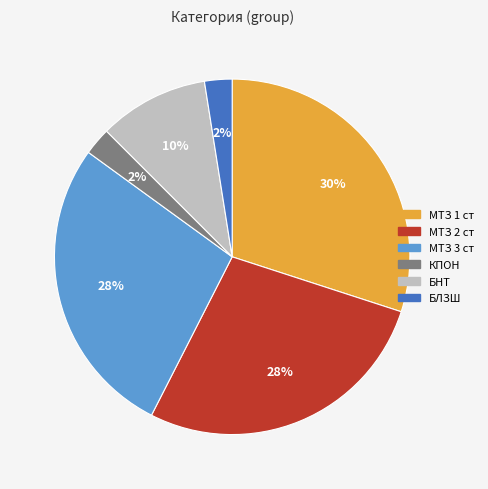

Is it true that БЛЗШ is 2% of the pie?

True